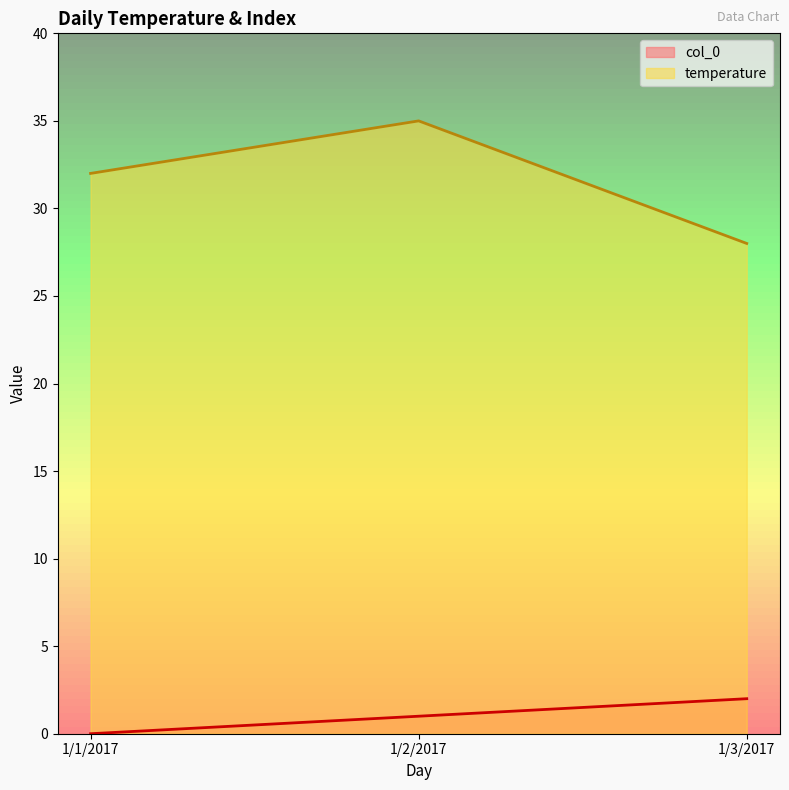

List the labels in order of col_0 value, smallest first.

1/1/2017, 1/2/2017, 1/3/2017